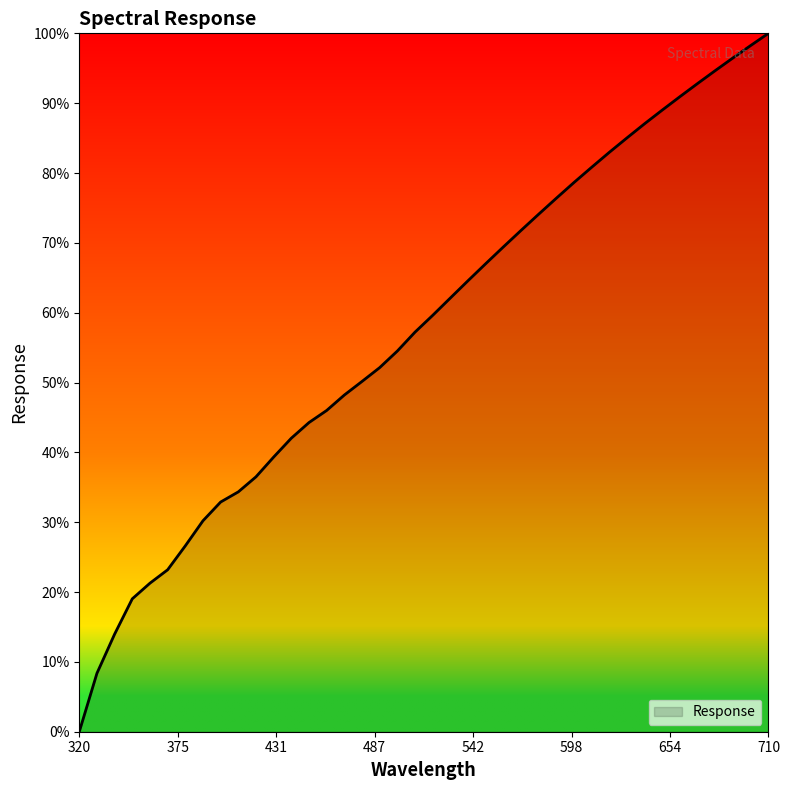

Is this an area chart (filled region under the line)?

Yes